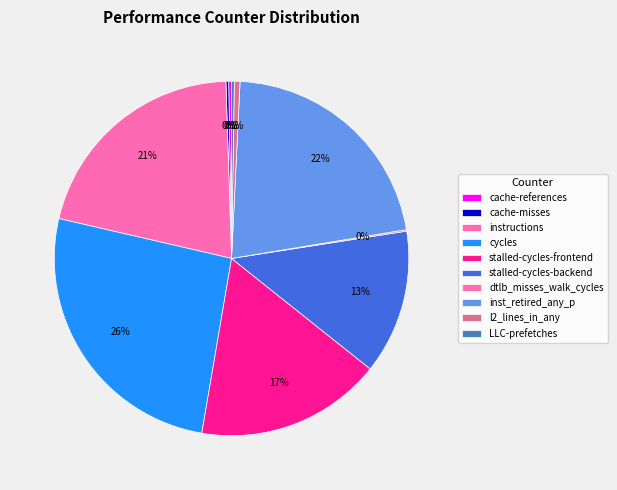

Is the sum of l2_lines_in_any and cache-references greater than half?

No